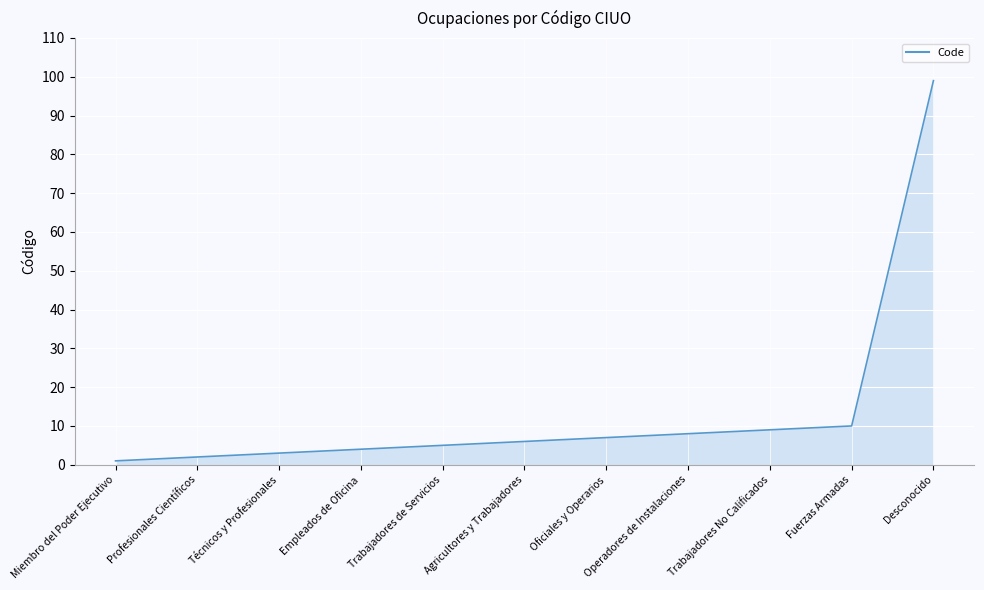

Does the chart display data point markers on the line(s)?

No